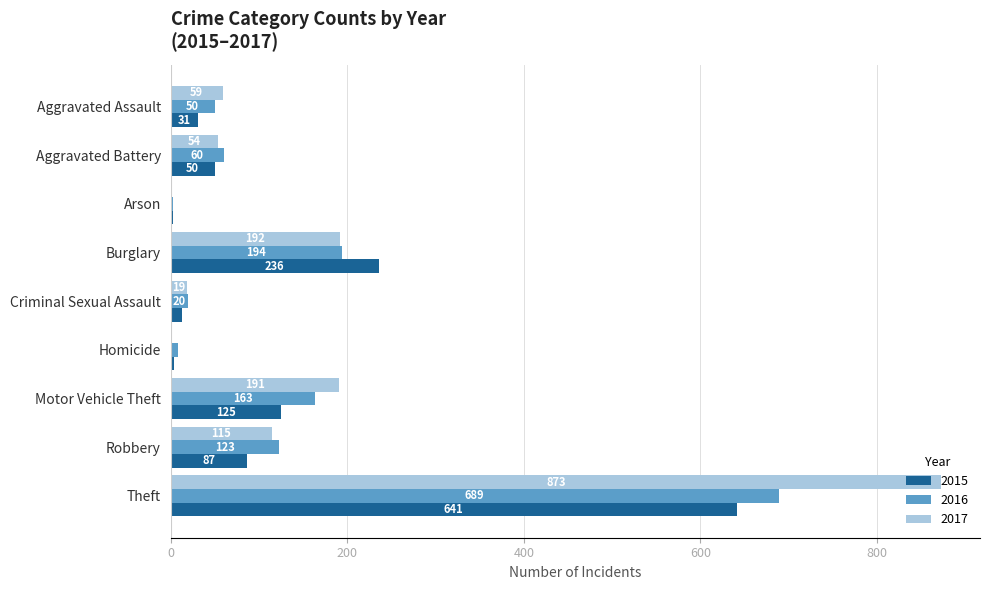

Which series changed the most between Robbery and Theft?

2017